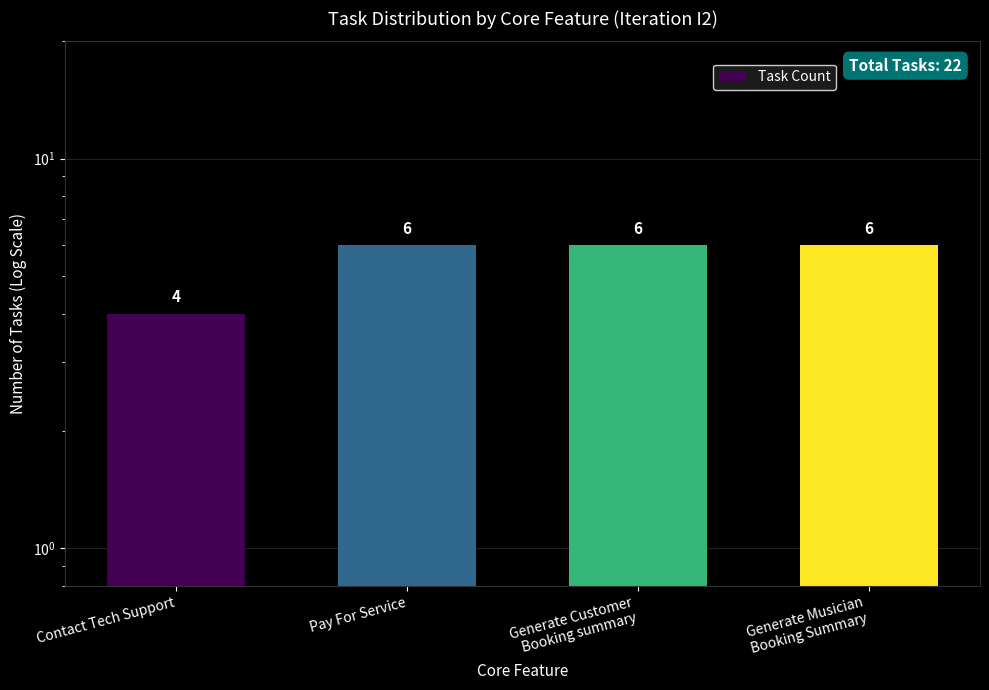

What is the value of the 2nd bar from the left?

6